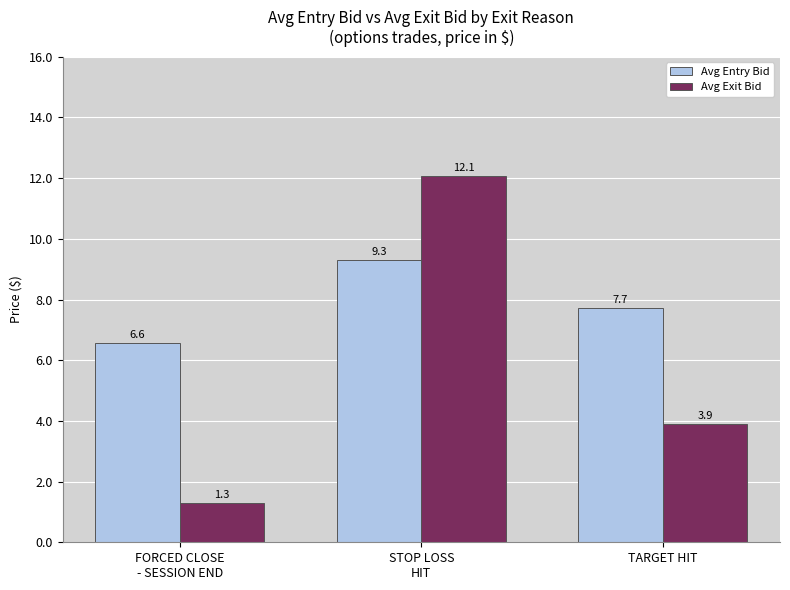

Reading right to left, list all the values displayed in this chart.

Avg Entry Bid: 7.7	9.3	6.6
Avg Exit Bid: 3.9	12.1	1.3